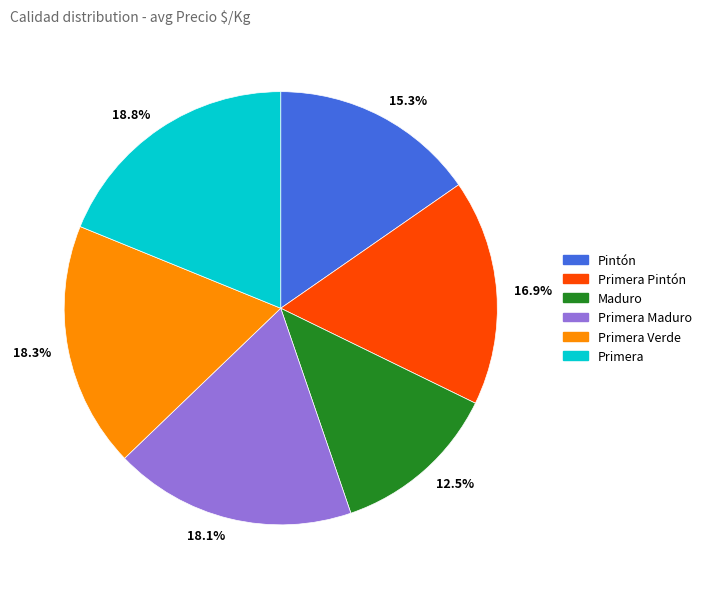

Does any single category account for the majority?

No